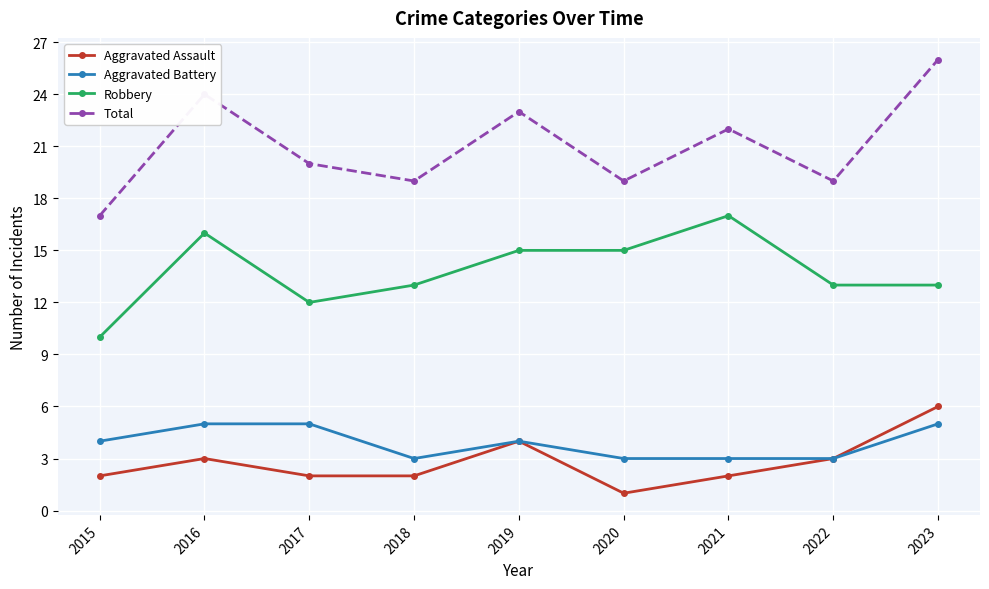

Which series has the largest range (max minus min)?

Total